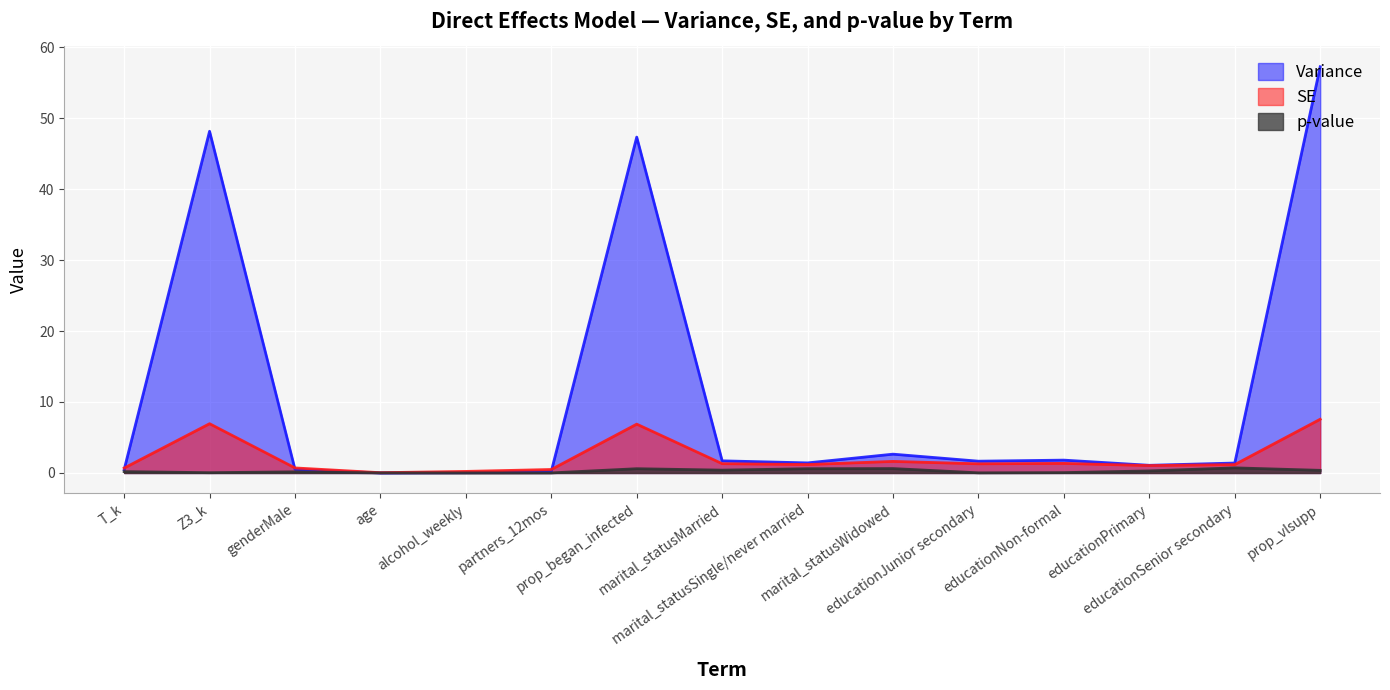

How many lines are shown in the chart?

3